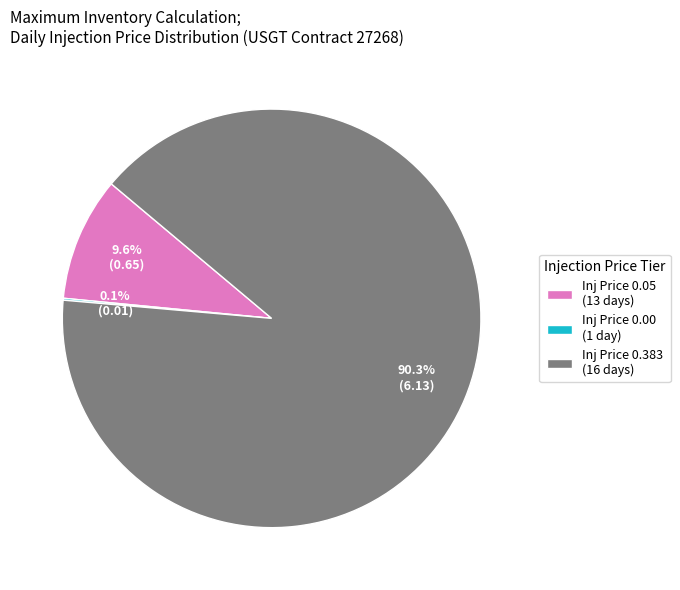

How much of the chart is everything except Inj Price 0.383 (16 days)?

9.7%